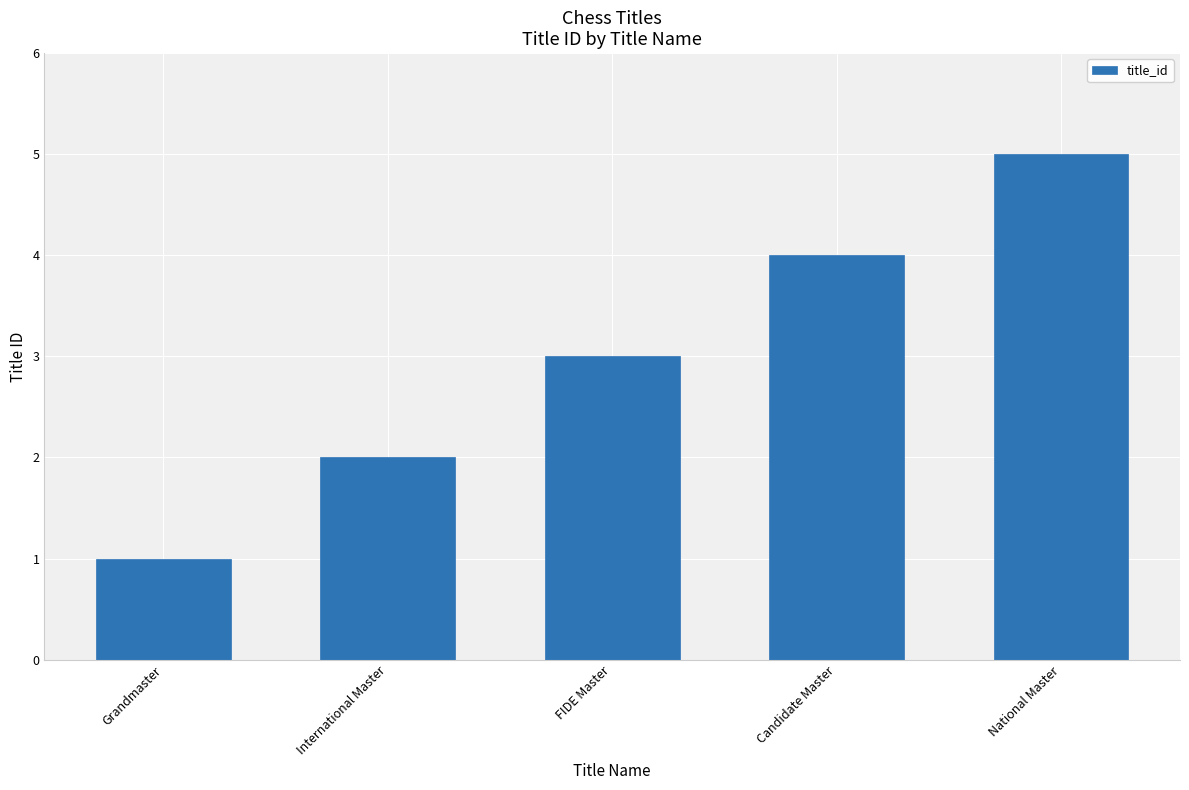

What is the approximate value at FIDE Master?

3